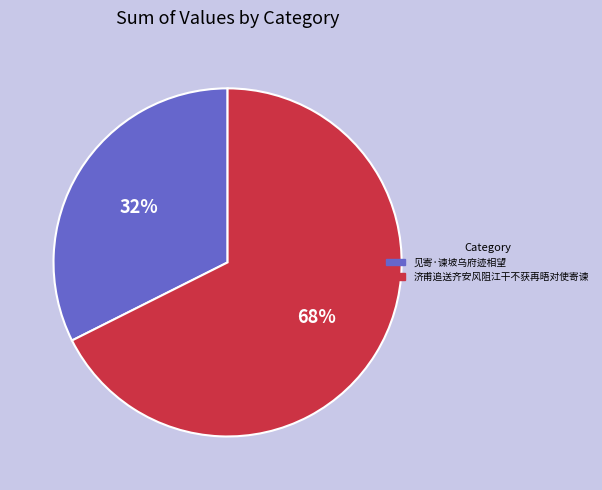

Is the sum of 济甫追送齐安风阻江干不获再晤对使寄谏 and 见寄·谏坡乌府迹相望 greater than half?

Yes